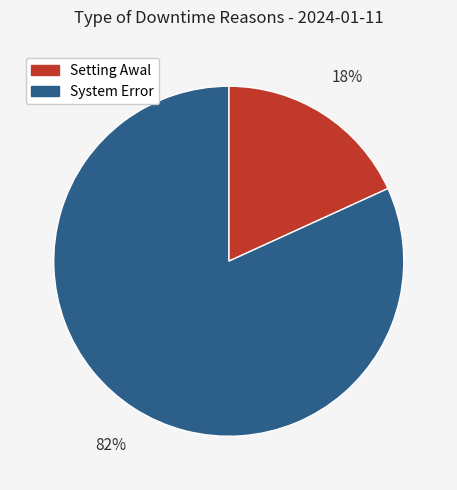

True or false: Setting Awal accounts for 9% of the total.

False